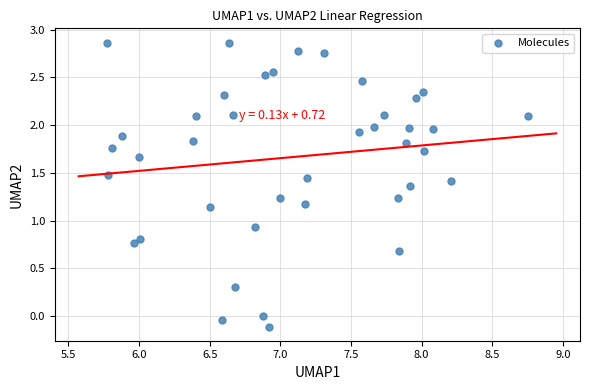

What is the range of X values (max minus min)?

3.0